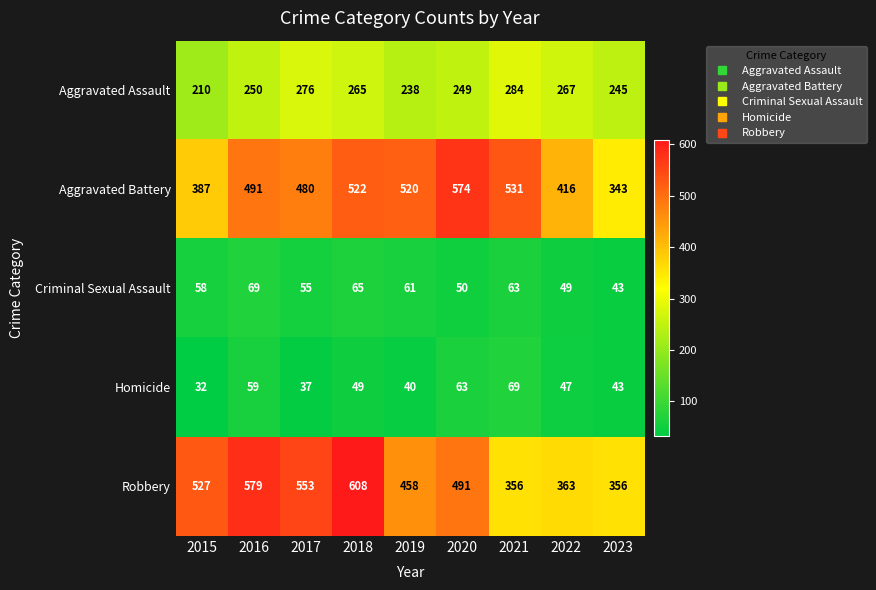

Where is Criminal Sexual Assault nearest to the value 56?

2017